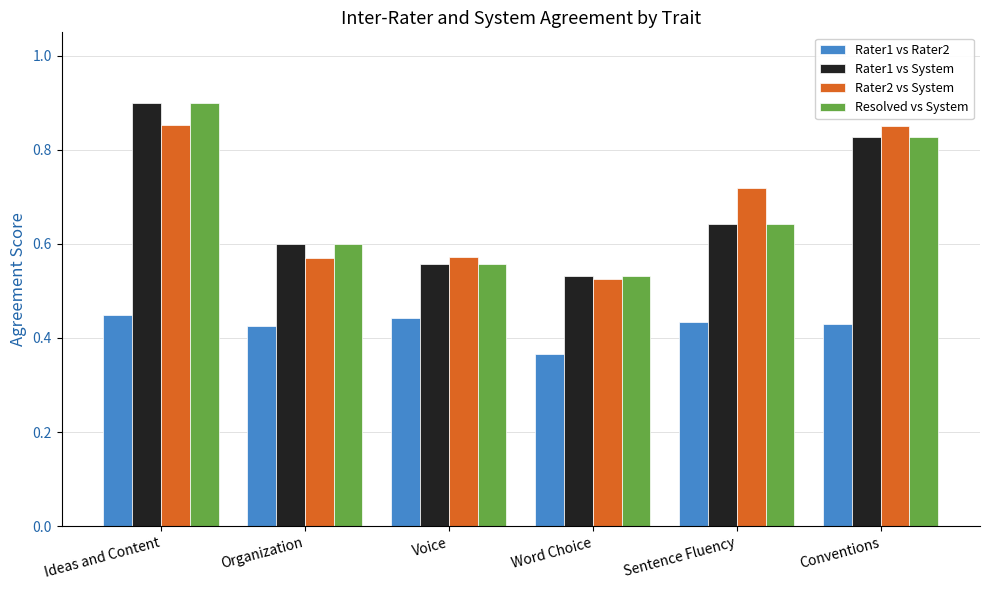

What is the spread (max minus min) of values at Word Choice?

0.2